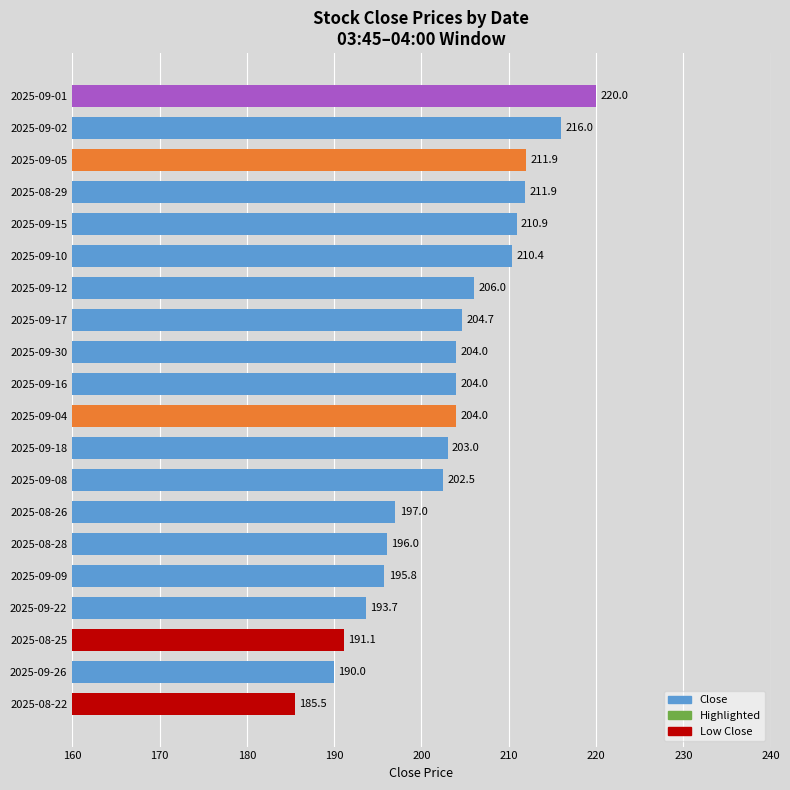

Between 2025-09-04 and 2025-09-17, which is larger?

2025-09-17